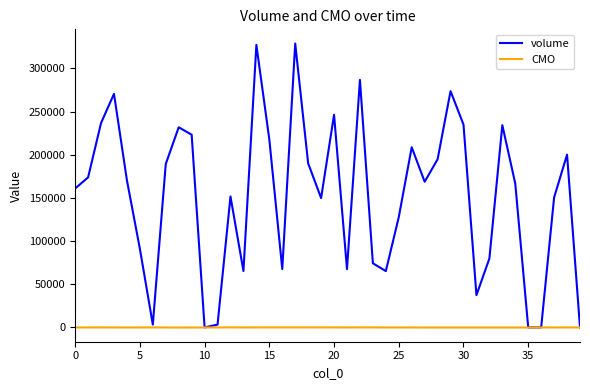

Does the chart have visible grid lines?

No